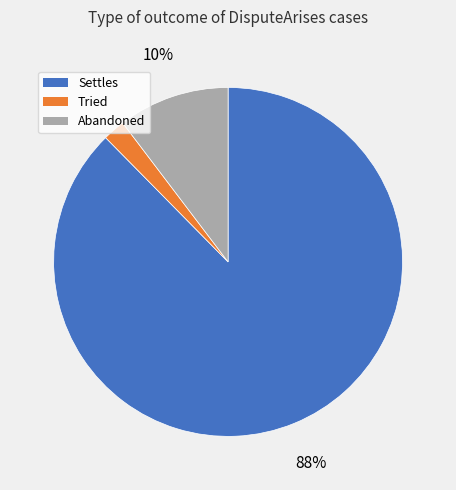

True or false: Tried accounts for 2% of the total.

True